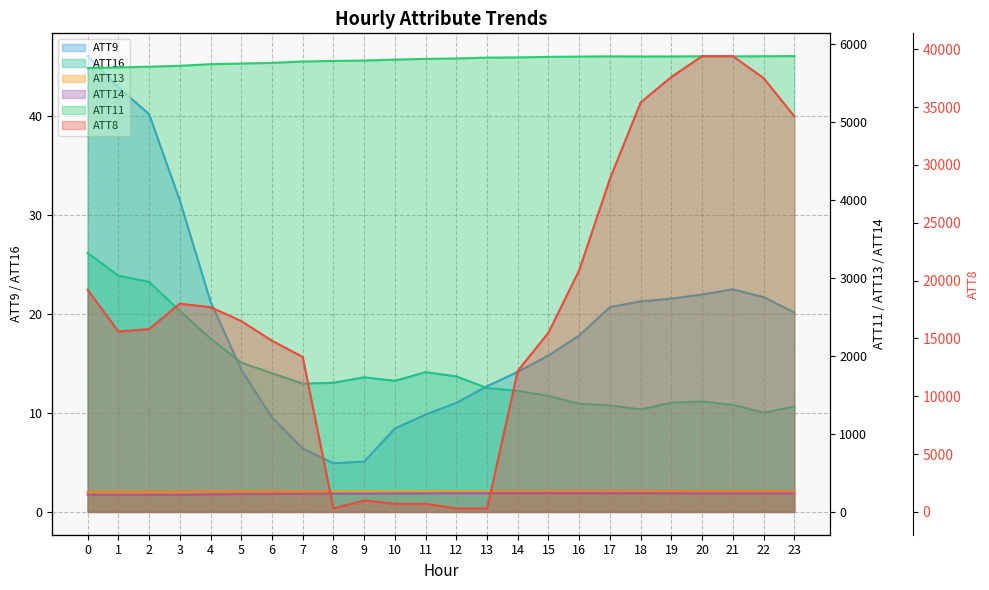

How many data points does each series have?

24